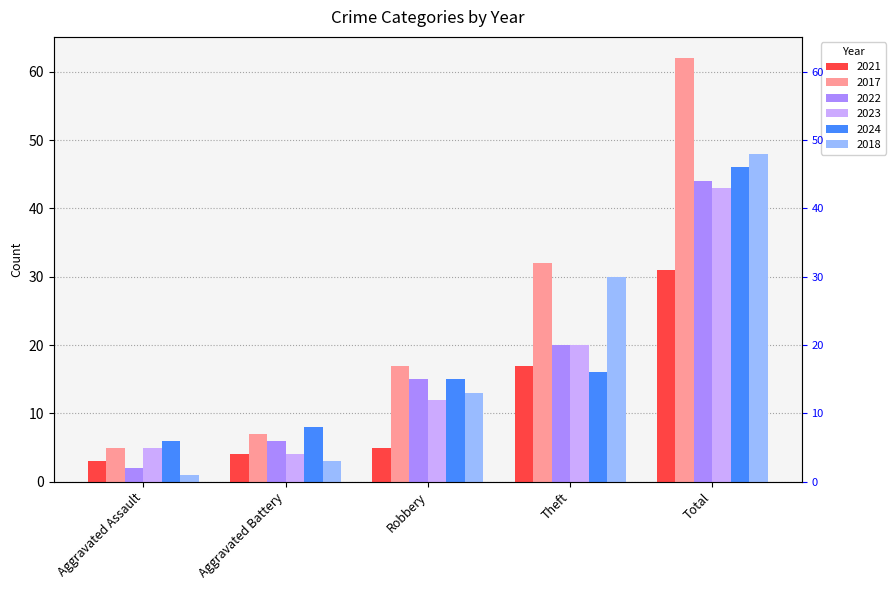

Which category has the highest value in the 2024 series?

Total